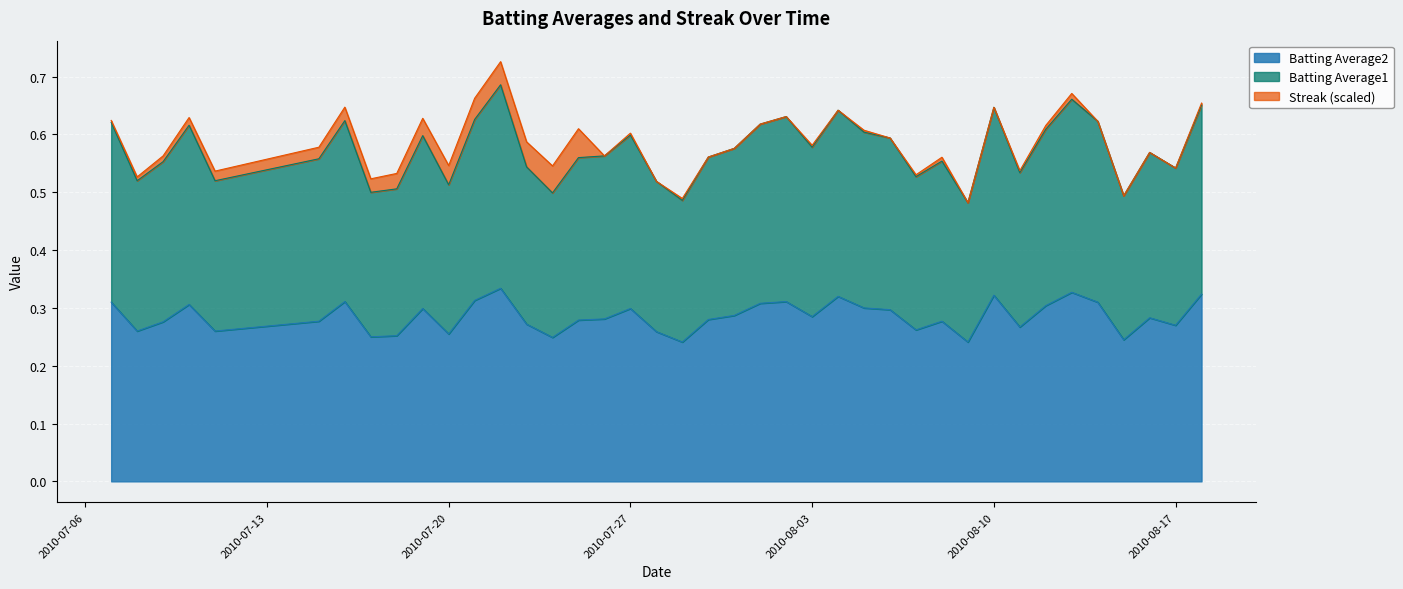

How many data points does each series have?

40